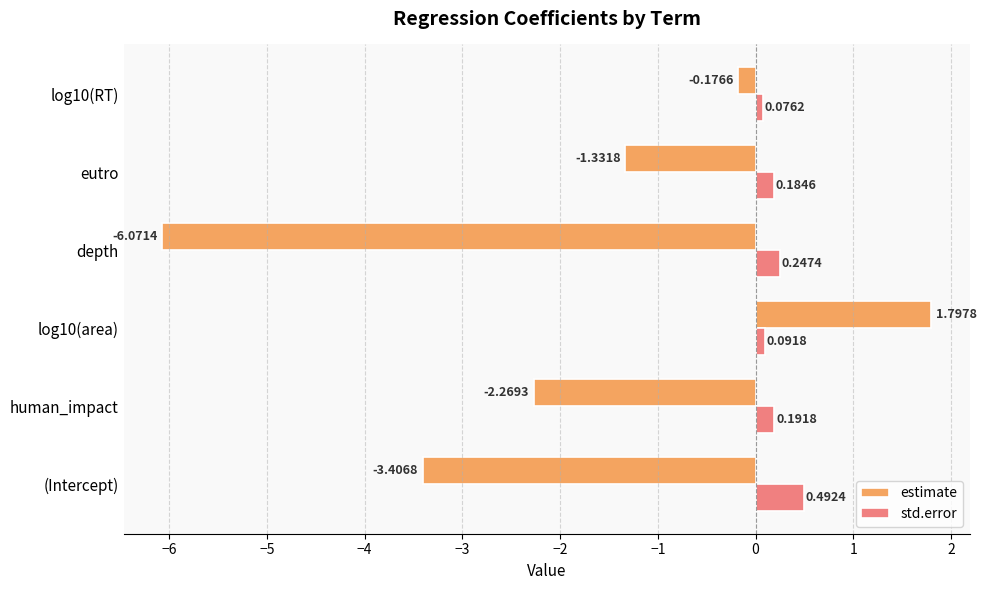

Where is estimate nearest to the value -2?

human_impact